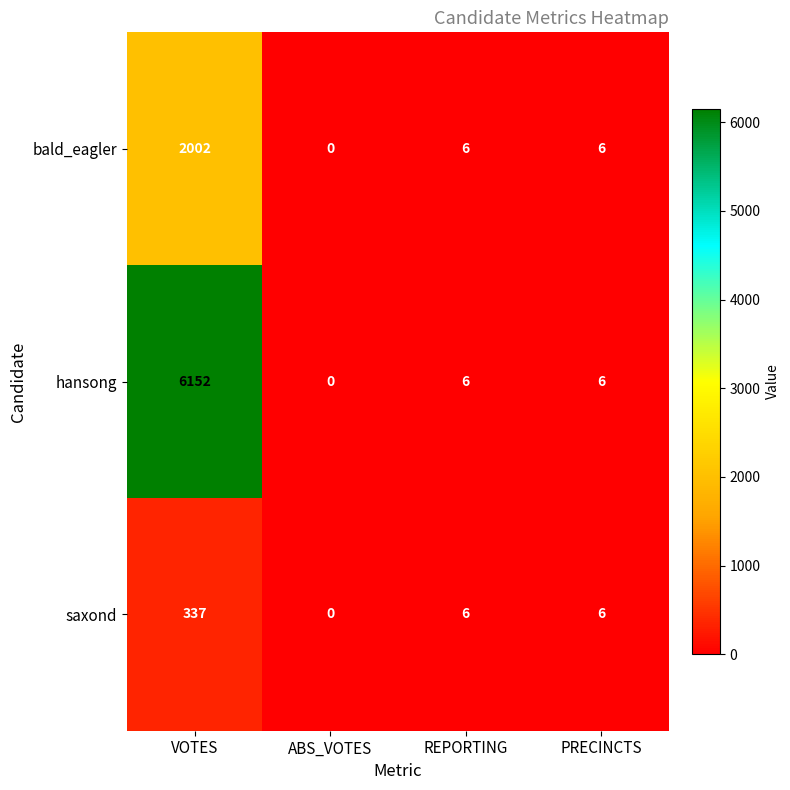

Reading left to right, transcribe all the data shown in this chart.

bald_eagler: VOTES=2002	ABS_VOTES=0	REPORTING=6	PRECINCTS=6
hansong: VOTES=6152	ABS_VOTES=0	REPORTING=6	PRECINCTS=6
saxond: VOTES=337	ABS_VOTES=0	REPORTING=6	PRECINCTS=6